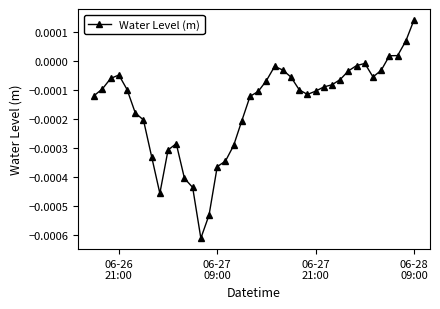

True or false: the data has more than 2 interior local peaks.

True